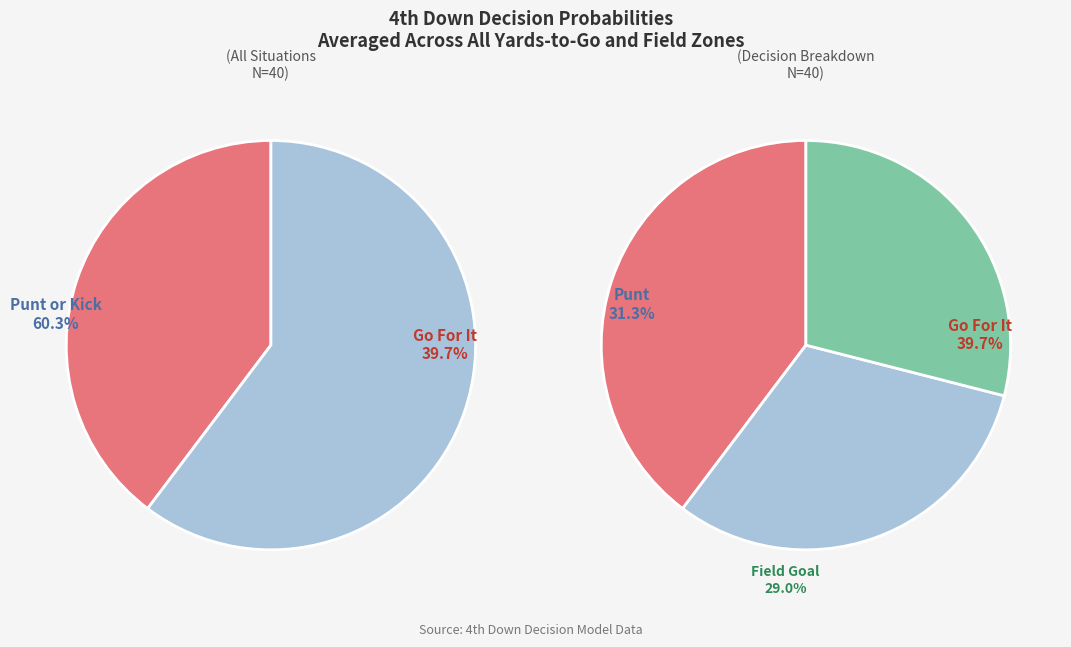

True or false: 3 accounts for 1% of the total.

False